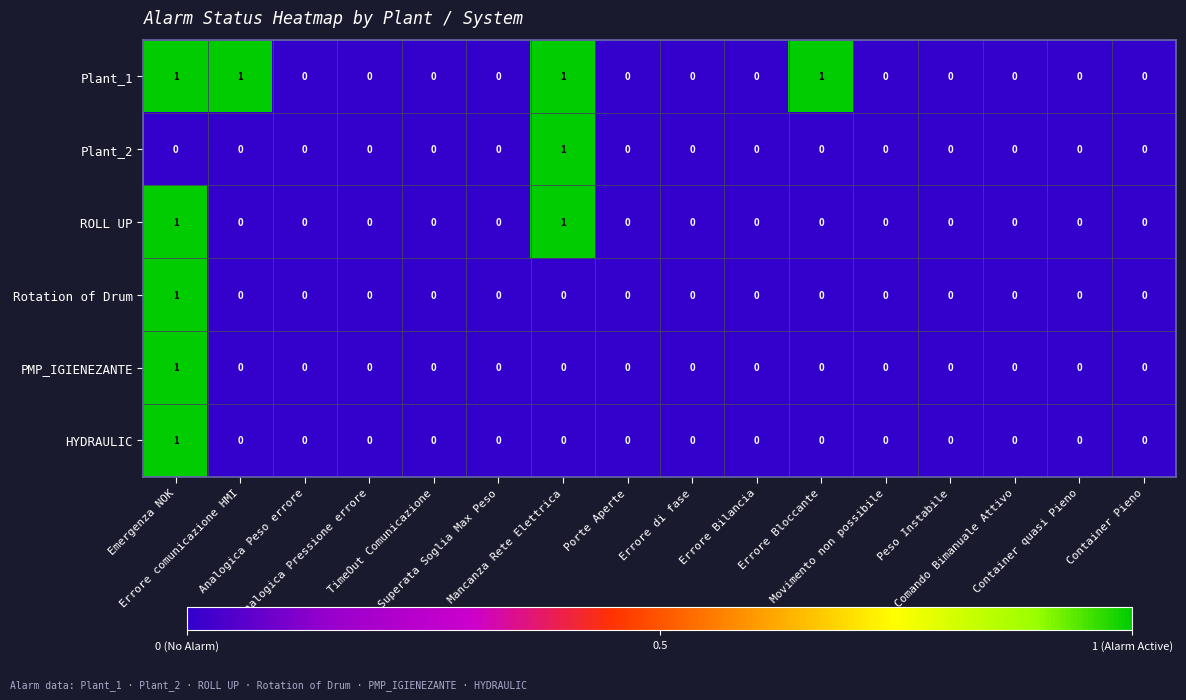

Which series has the largest total across all categories?

Plant_1